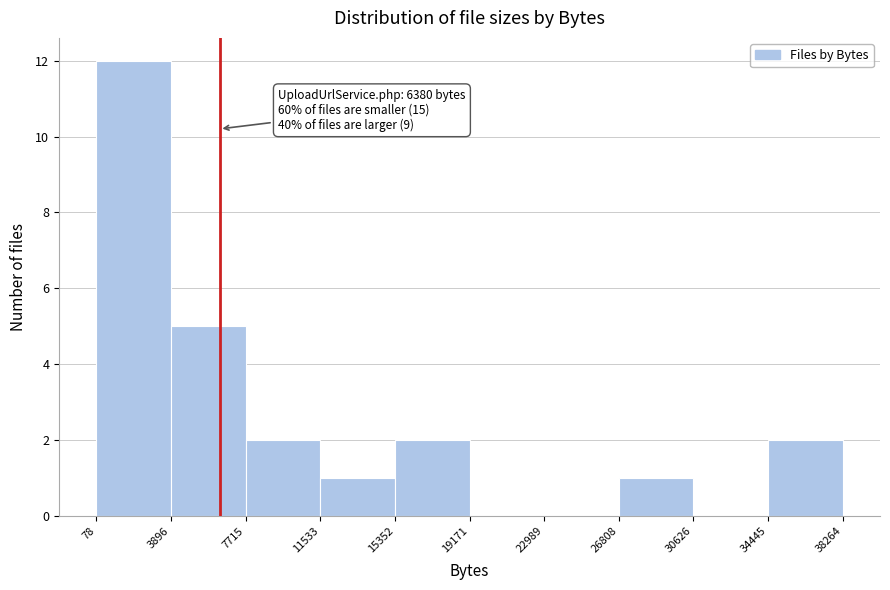

Which range on the x-axis has the tallest bar?

78 to 3896